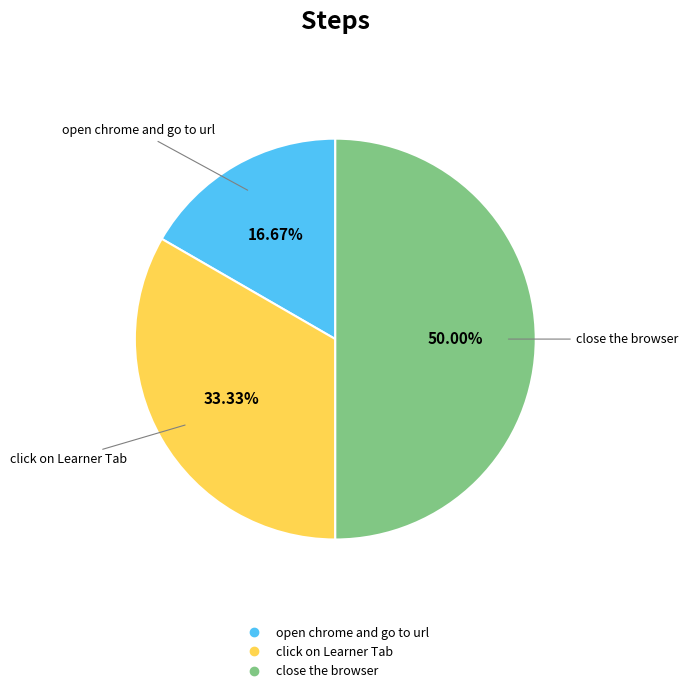

Count the number of slices in the pie.

3